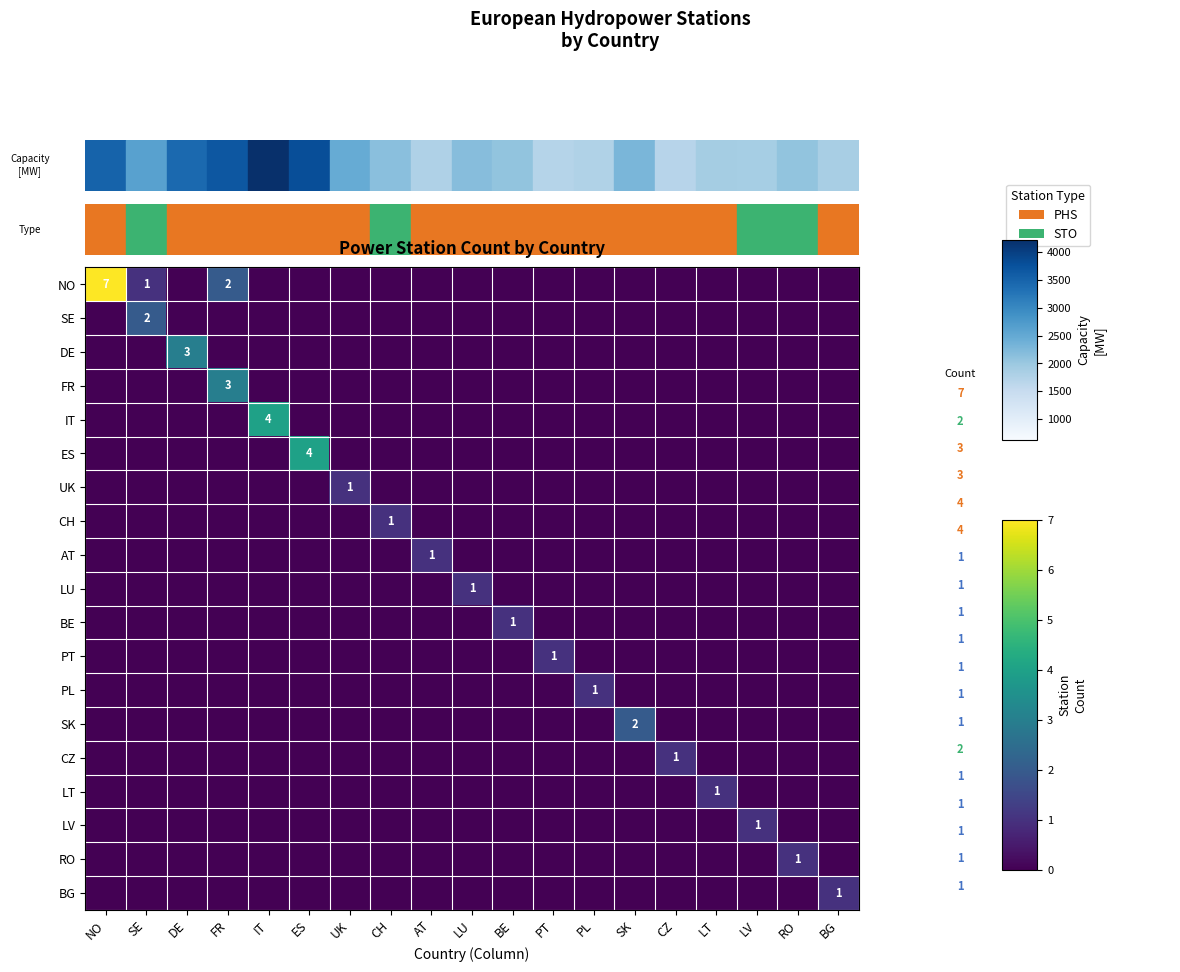

What is the difference between the maximum and second lowest values in the SE series?

2